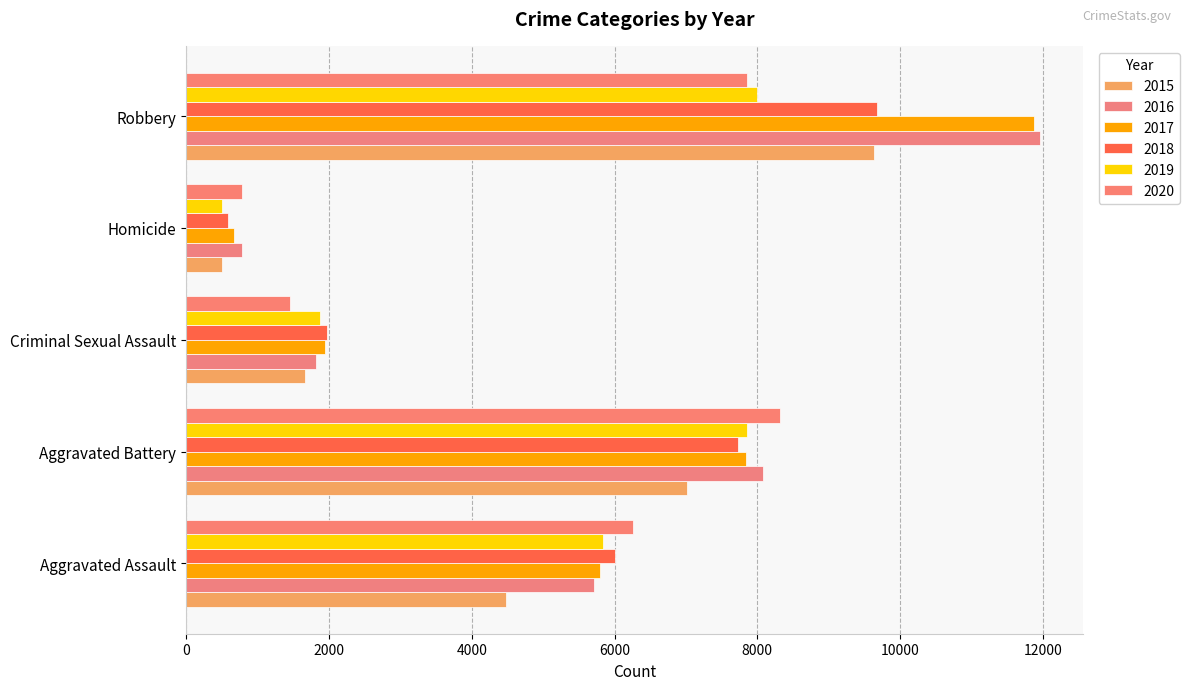

How many values in the 2016 series are below 5712?

2